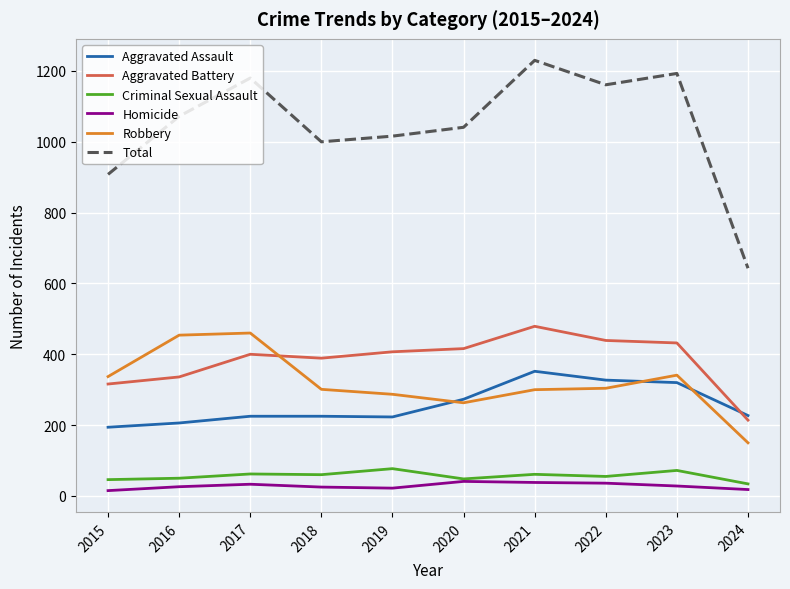

List the series in order of their peak value, highest first.

Total, Aggravated Battery, Robbery, Aggravated Assault, Criminal Sexual Assault, Homicide